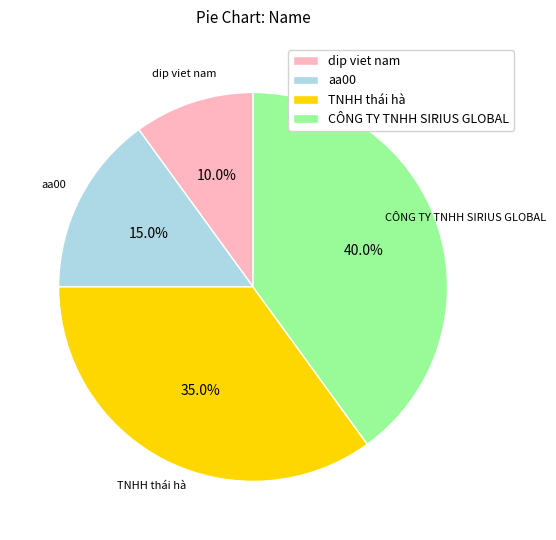

What is the smallest slice in the pie chart?

dip viet nam